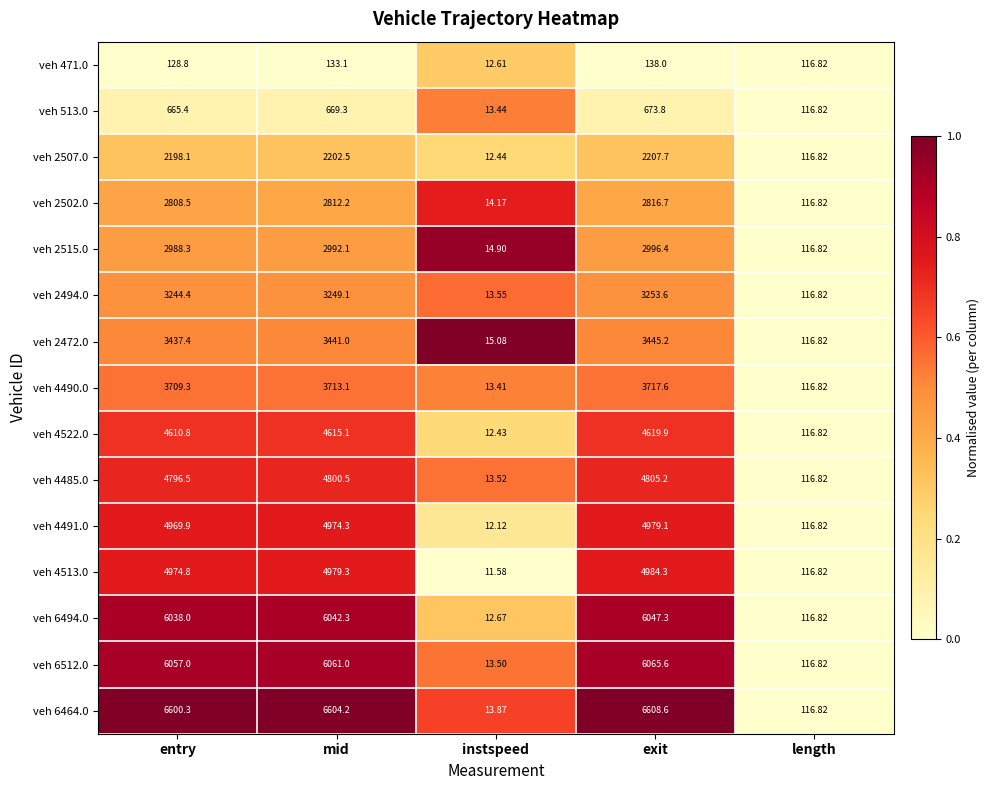

Rank the categories by veh 2472.0 value from lowest to highest.

instspeed, length, entry, mid, exit